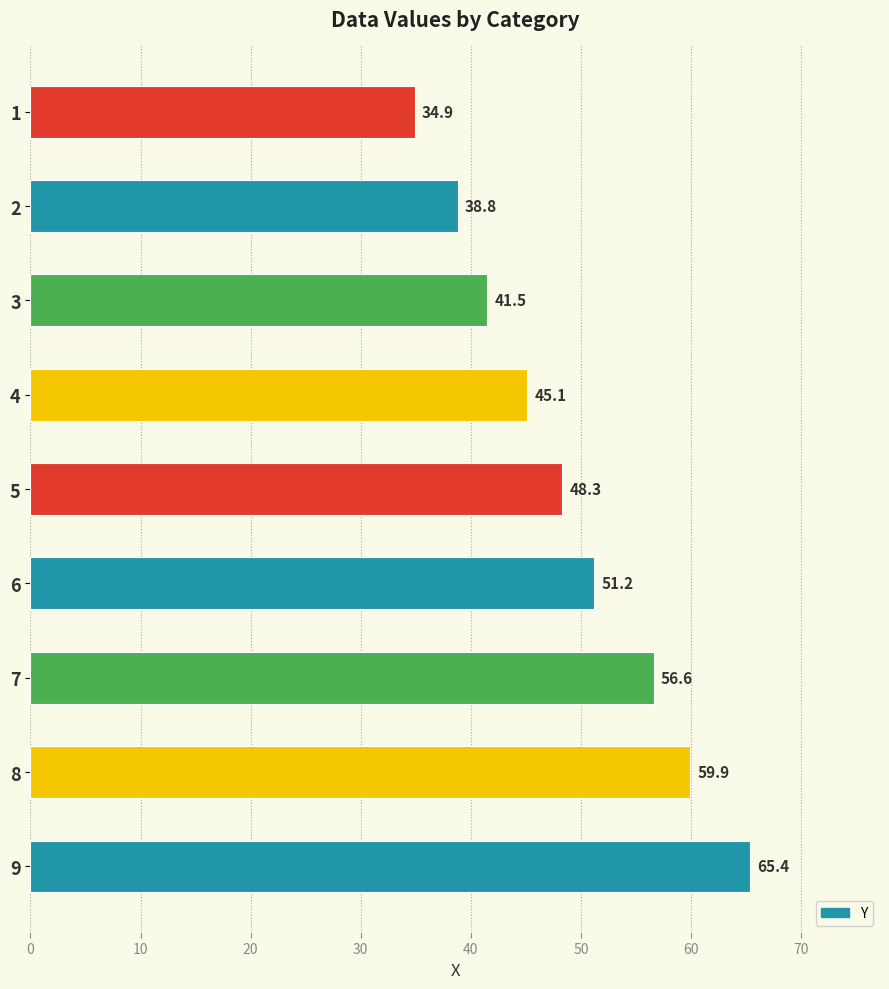

Is it true that the value at 6 is 73.9?

False